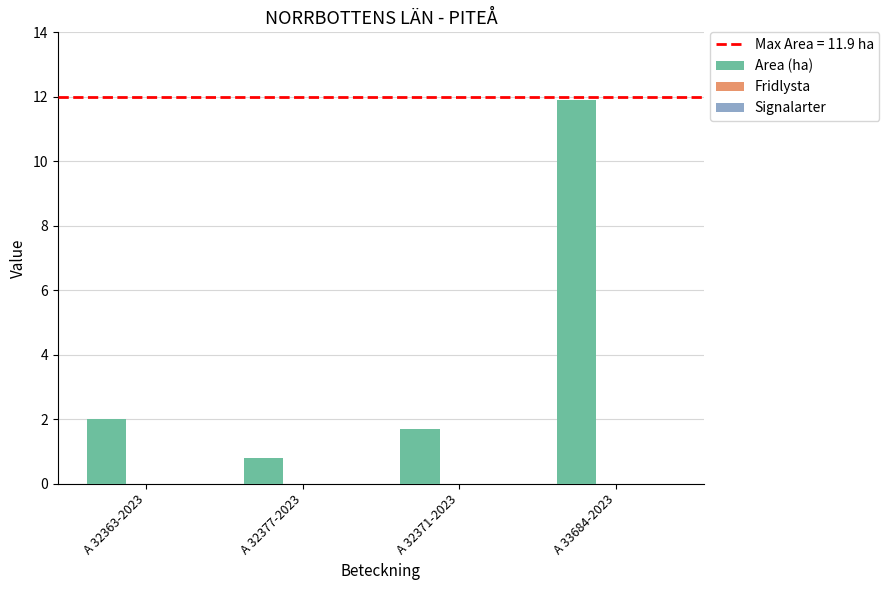

What is the maximum value shown in the chart?

11.9